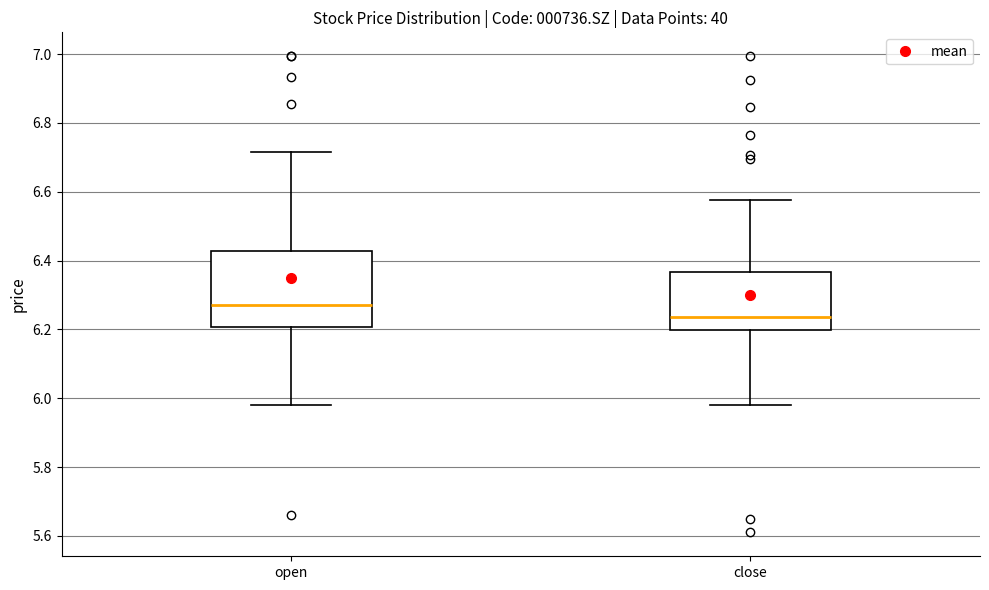

Reading left to right, transcribe this box plot: for each box, give where its median line is, the range the box spans, and where its two whiskers end, as read against the y-axis. The values are not printed on the chart, so give them approximately, as read against the axis.

open: median 6.26, box 6.20 to 6.42, whiskers 5.98 to 6.72
close: median 6.24, box 6.20 to 6.36, whiskers 5.98 to 6.58